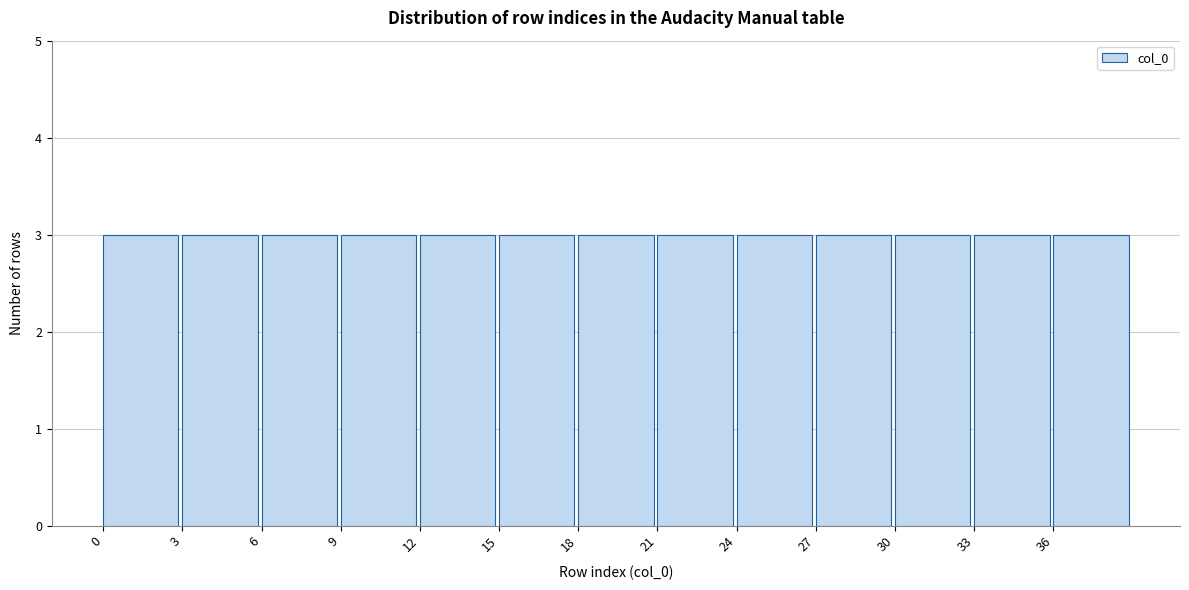

What is the height of the bar covering 18 to 21 on the x-axis? The values are not printed on the chart, so give them approximately, as read against the axis.

3